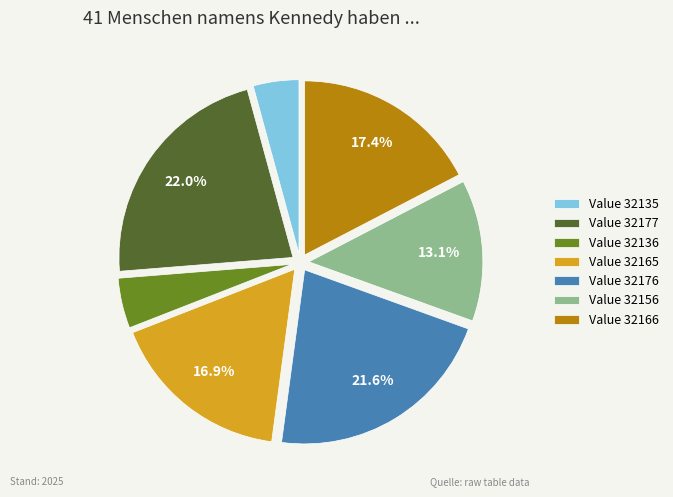

Count the number of slices in the pie.

7